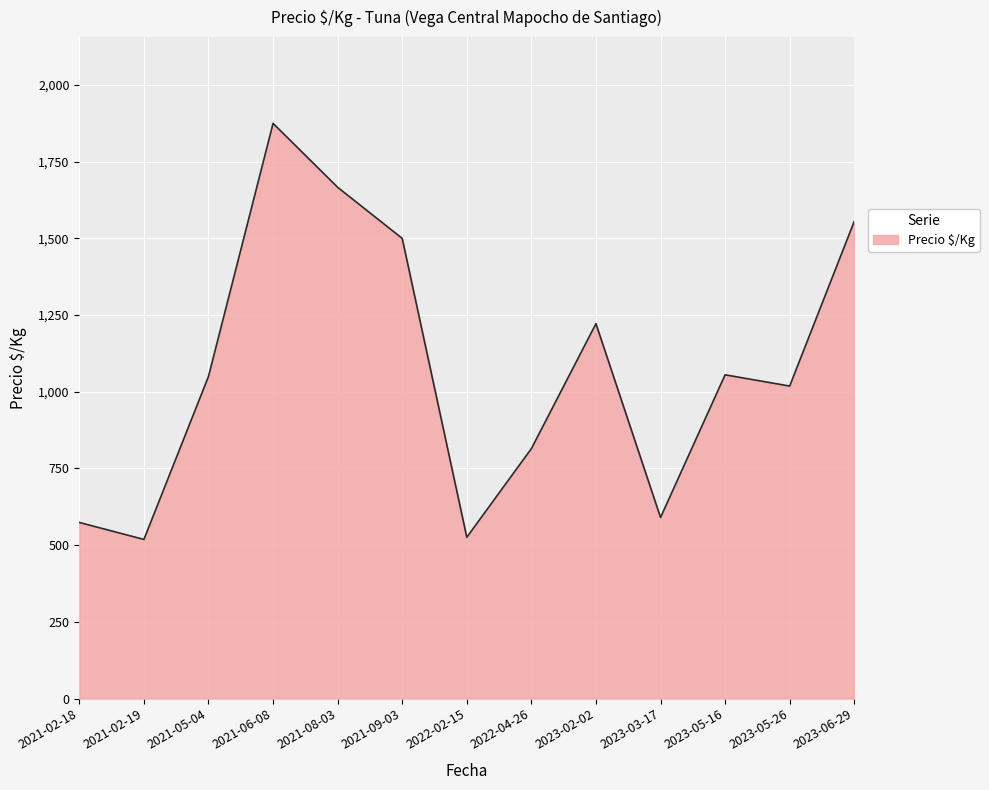

What is the difference between the maximum and minimum values?

1356.3